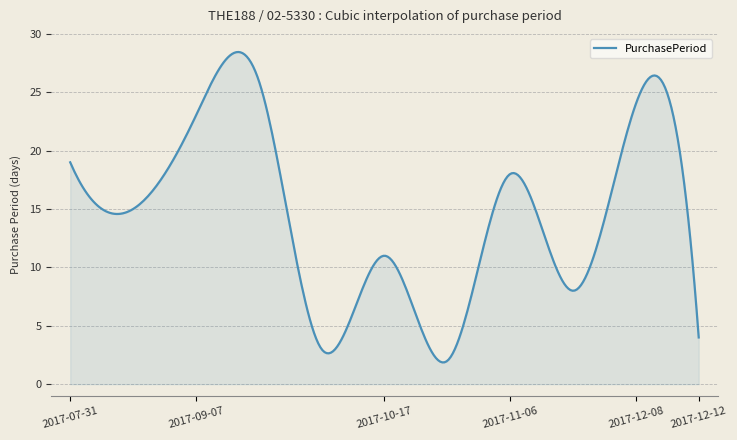

What is the greatest value displayed?

28.4